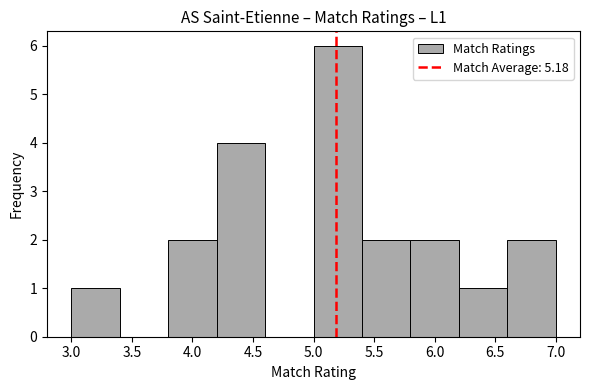

Over which range of the x-axis is the bar tallest?

5.0 to 5.4